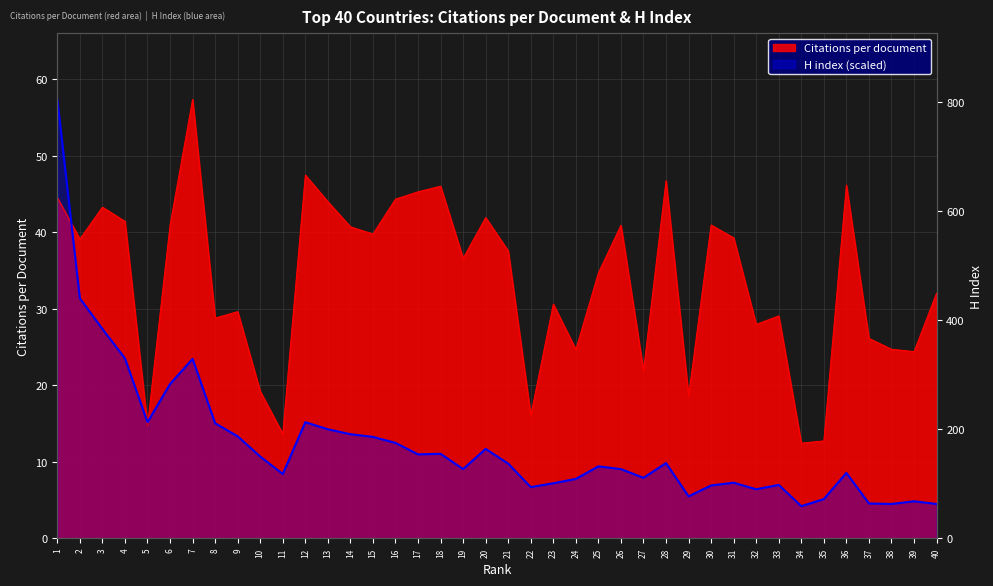

At which category is the sum across all series the highest?

1